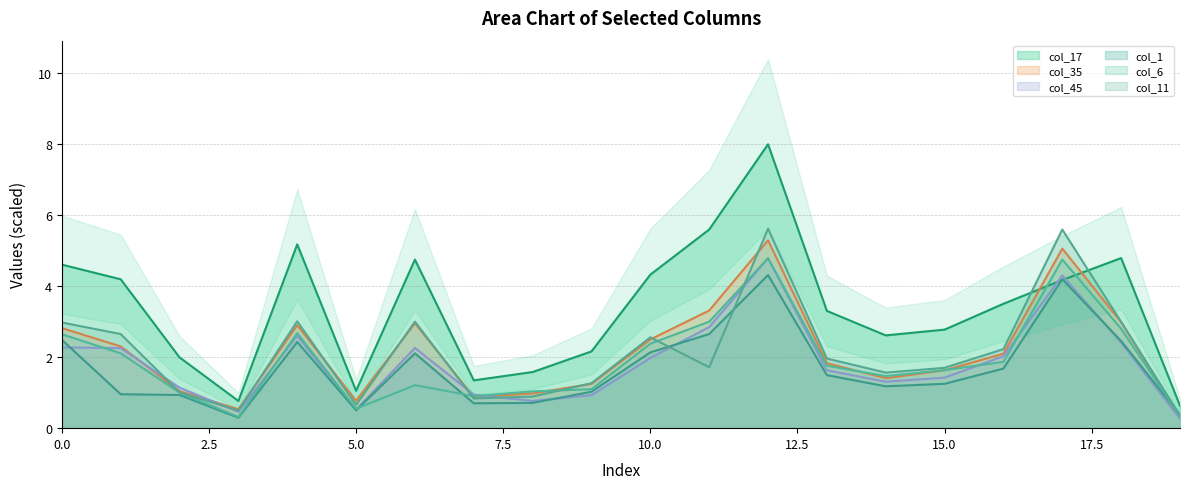

What is the total value across all series at 19?

2.3